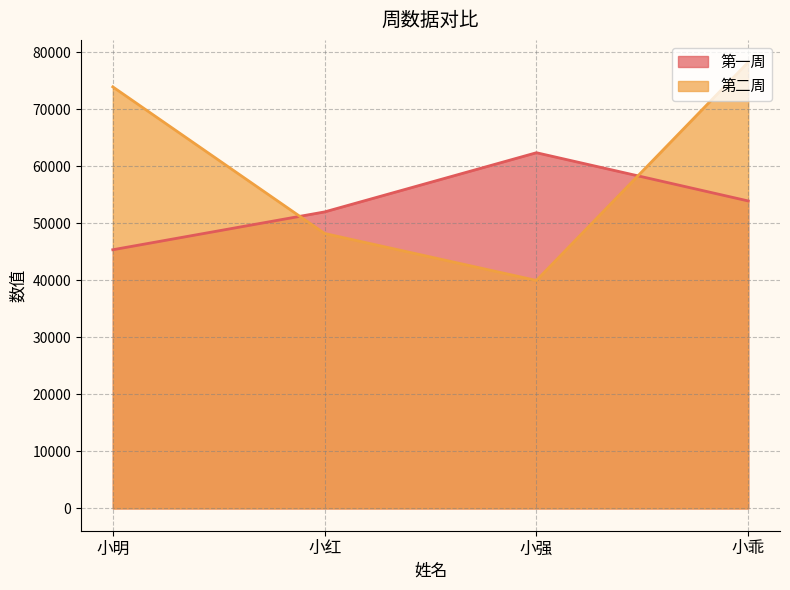

At 小明, list the series in order from smallest to largest.

第一周, 第二周